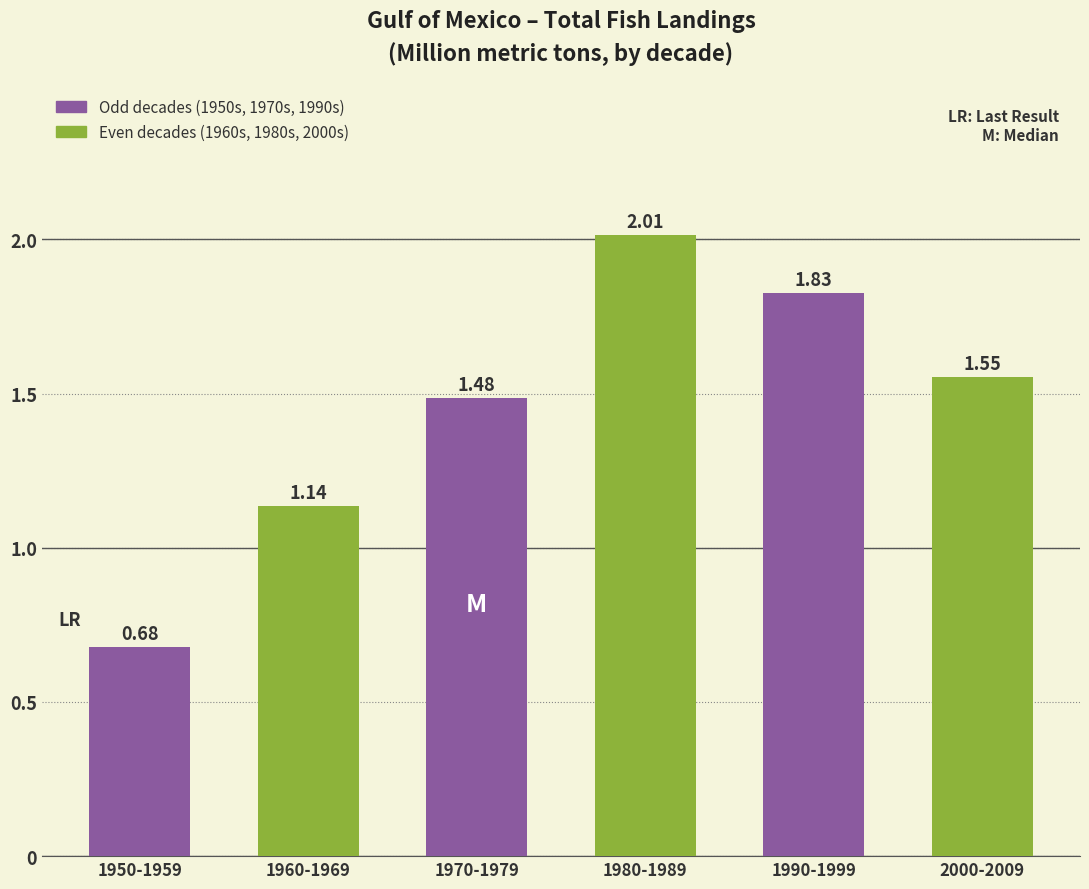

List the labels in order of value, largest first.

1980-1989, 1990-1999, 2000-2009, 1970-1979, 1960-1969, 1950-1959